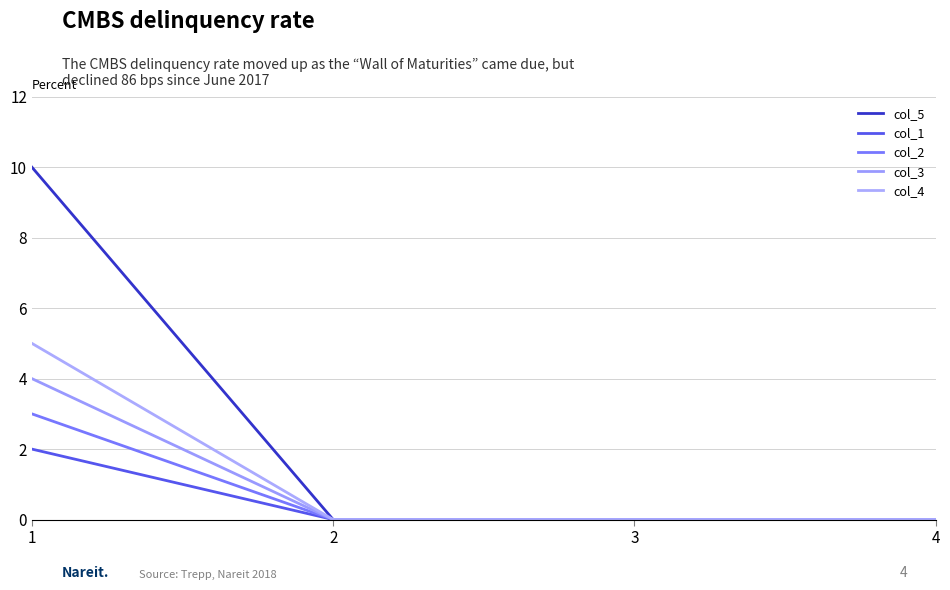

List the labels in order of col_5 value, largest first.

1, 2, 3, 4